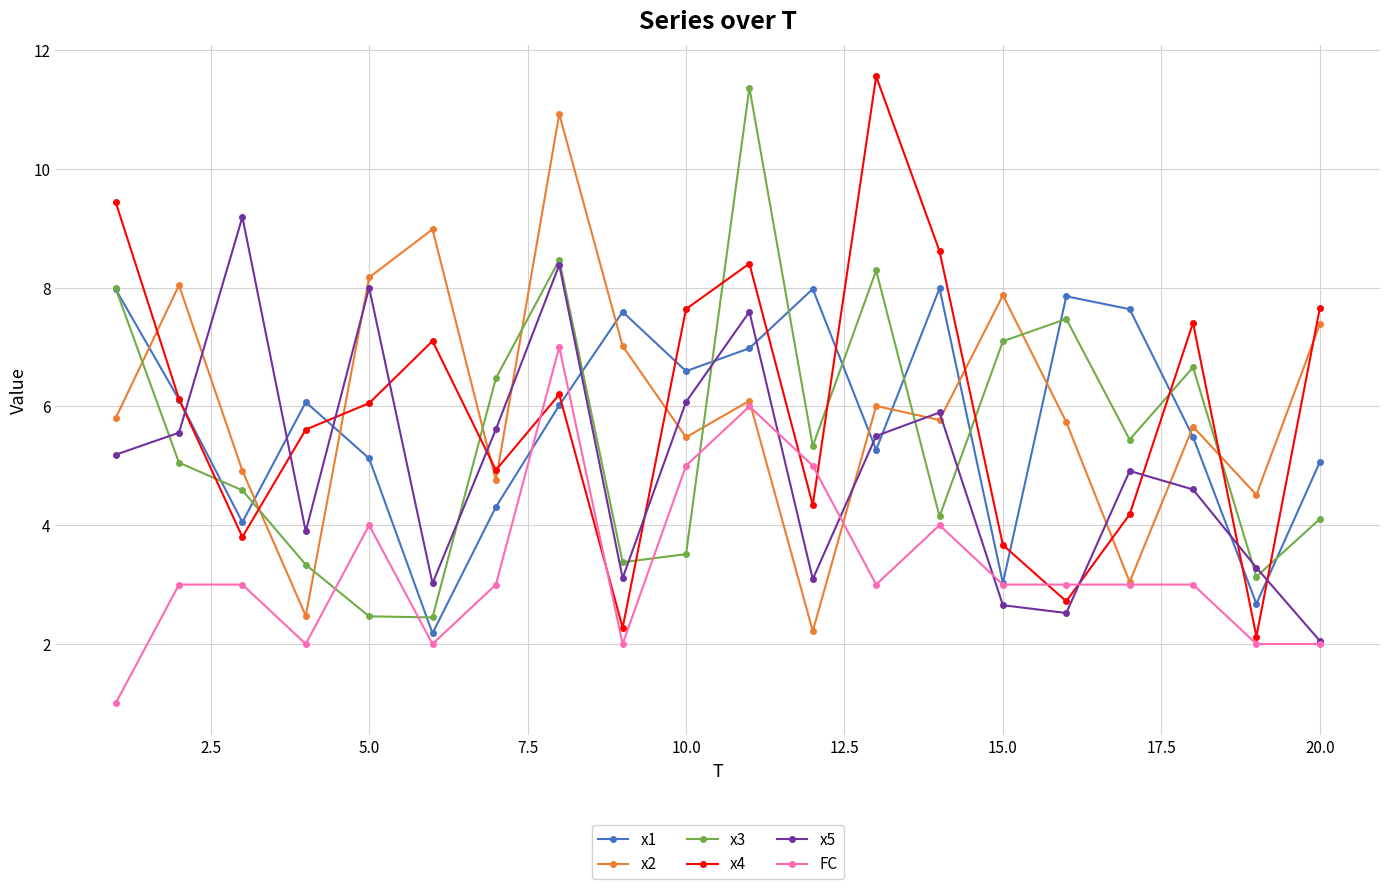

True or false: x5 has more than 2 interior local peaks.

True